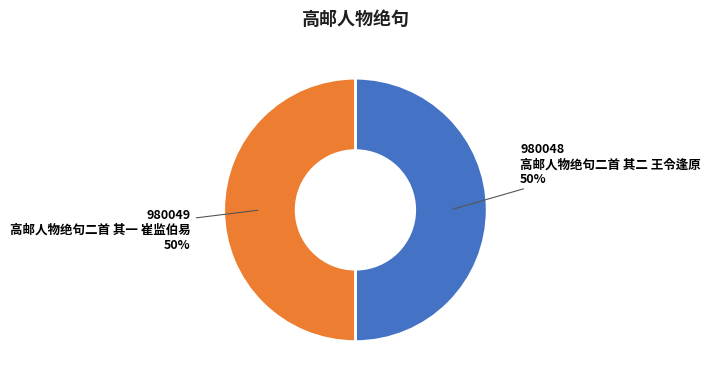

How many segments does this pie chart have?

2